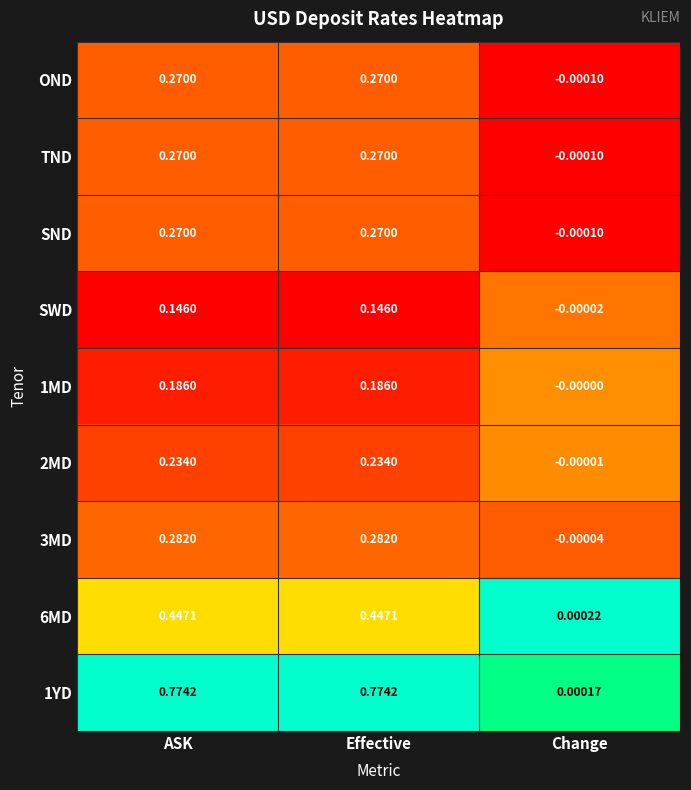

At which label does 3MD reach its minimum?

Change